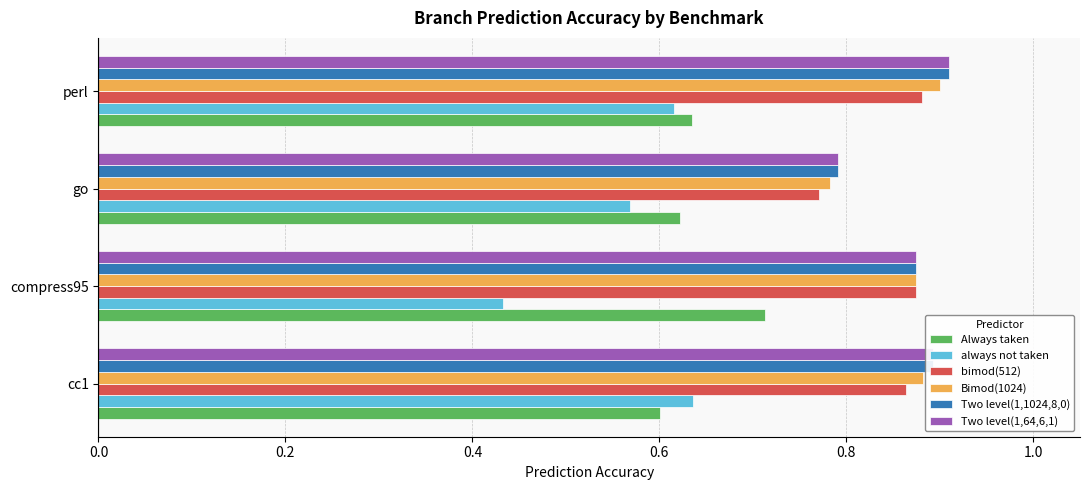

True or false: Two level(1,64,6,1) has a value of 0.6 at perl.

False